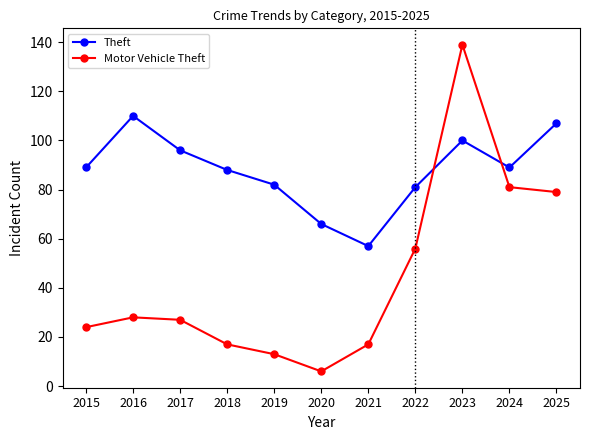

At which category does the chart reach its peak across all series?

2023